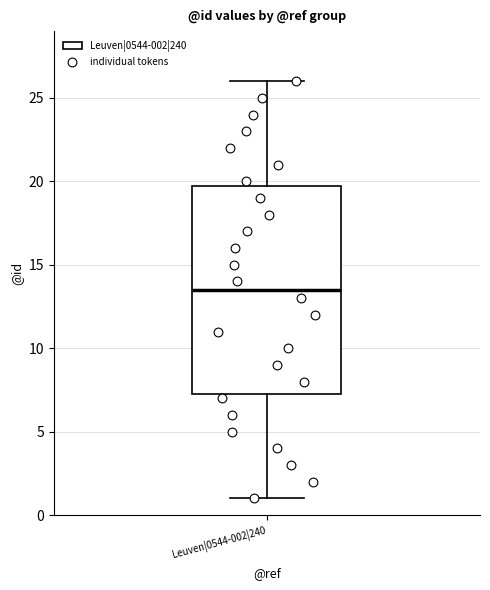

Read this box plot against the y-axis: the position of the median line, the range covered by the box, and the ends of both whiskers. The values are not printed on the chart, so give them approximately, as read against the axis.

median 13.5, box 7.5 to 20.0, whiskers 1.0 to 26.0